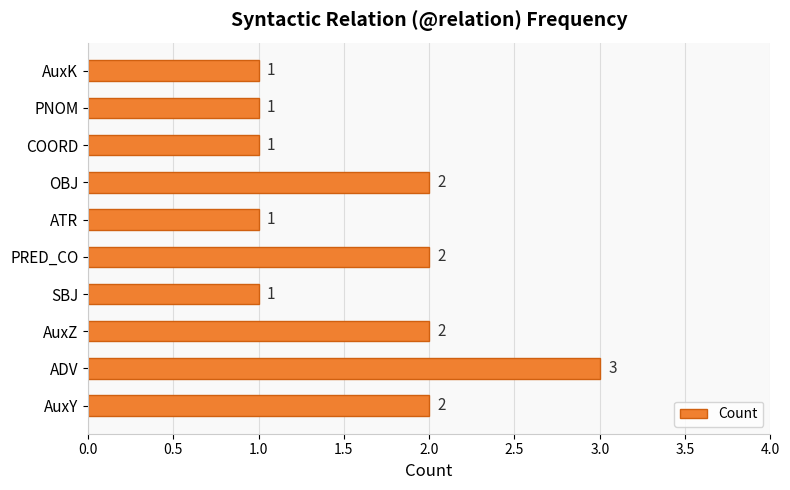

The value at OBJ is 2. True or false?

True